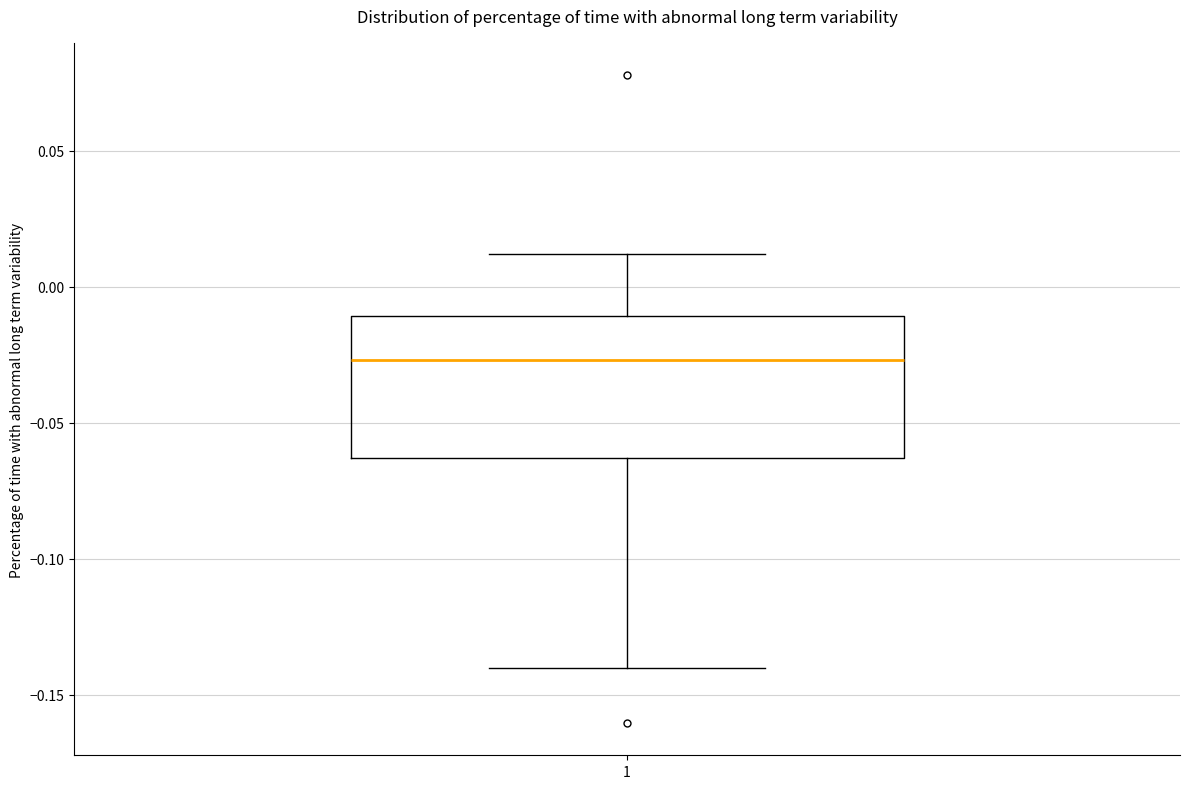

Read this box plot against the y-axis: the position of the median line, the range covered by the box, and the ends of both whiskers. The values are not printed on the chart, so give them approximately, as read against the axis.

median -0.025, box -0.065 to -0.010, whiskers -0.140 to 0.010